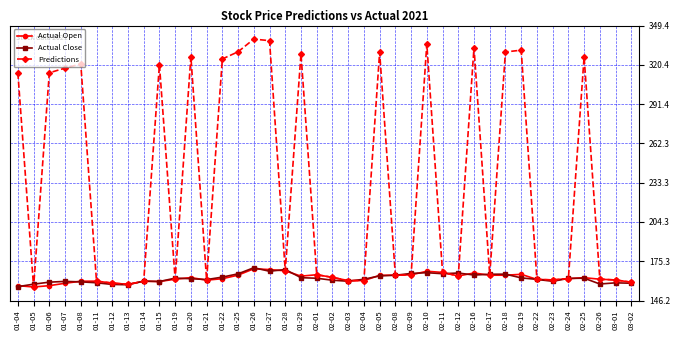

At how many categories does at least one series exceed 188?

17